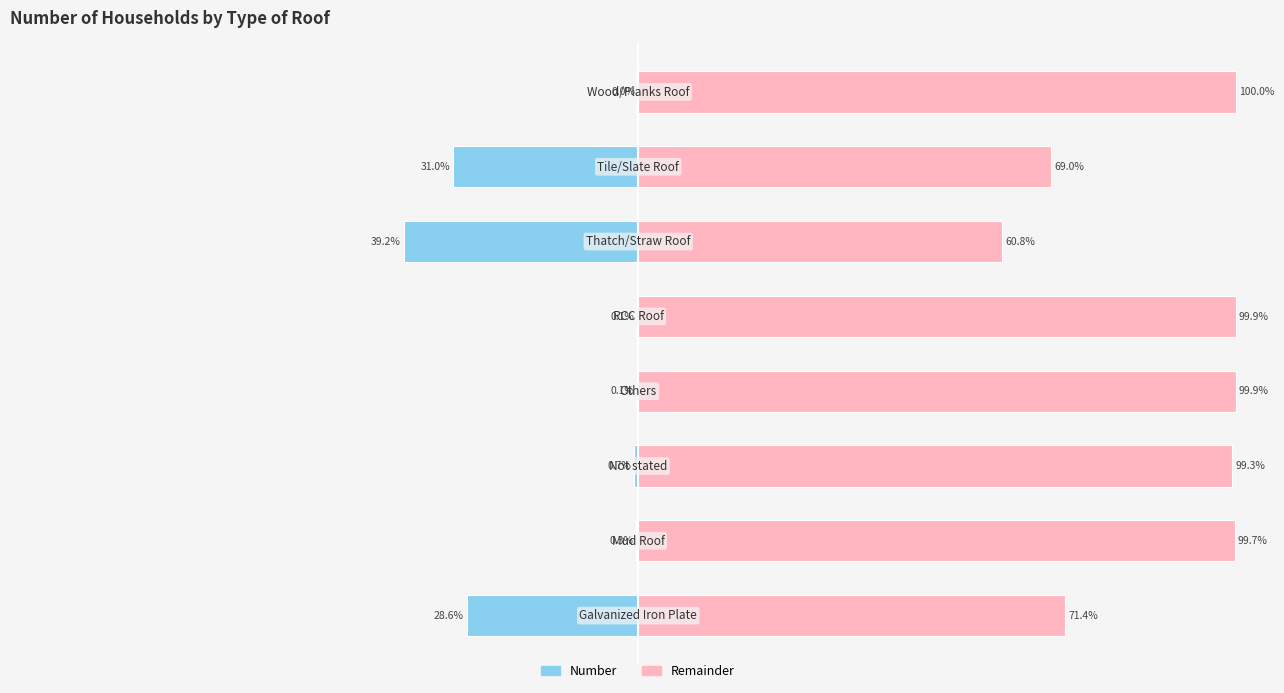

Is it true that Remainder equals 173.9 at 7?

False